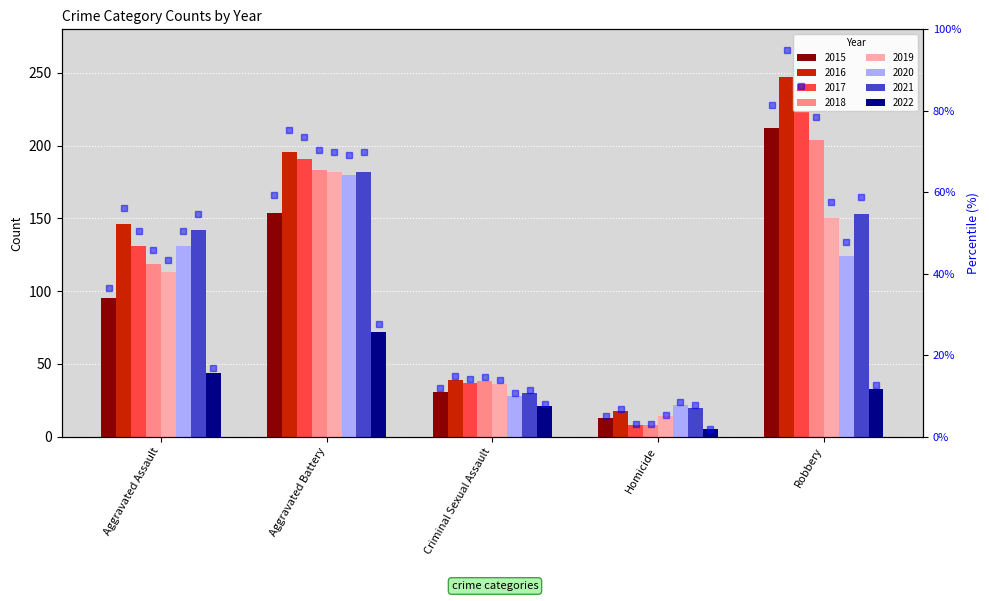

Rank the categories by value from lowest to highest.

Homicide, Criminal Sexual Assault, Aggravated Assault, Aggravated Battery, Robbery